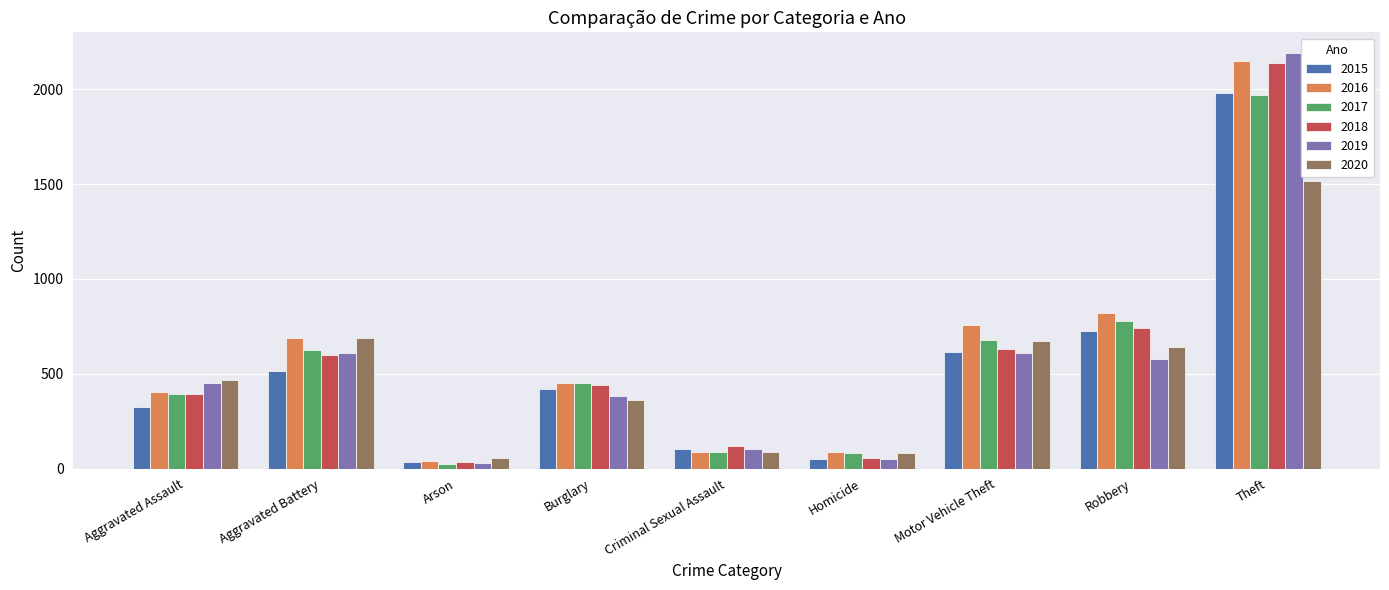

What is the label of the 5th bar from the right?

Criminal Sexual Assault